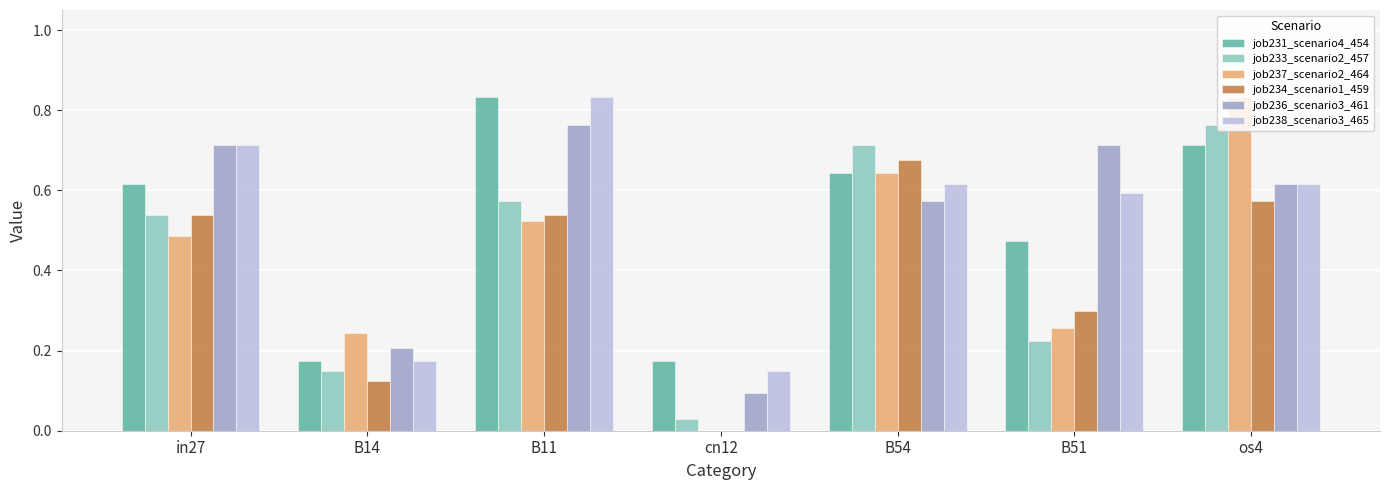

Is it true that job234_scenario1_459 equals 0.1 at B14?

True